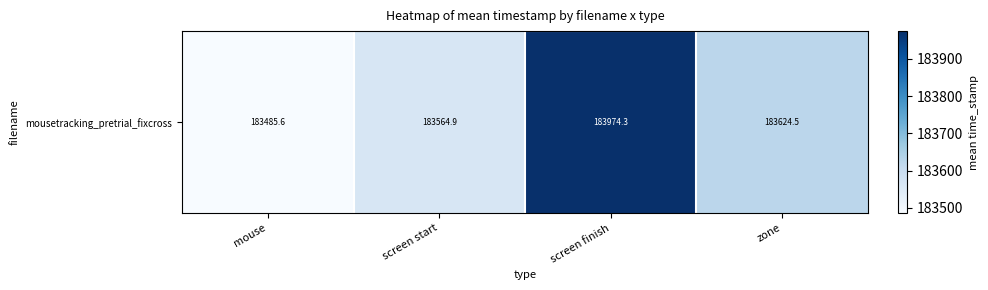

What is the change in value from screen start to screen finish?

+409.4